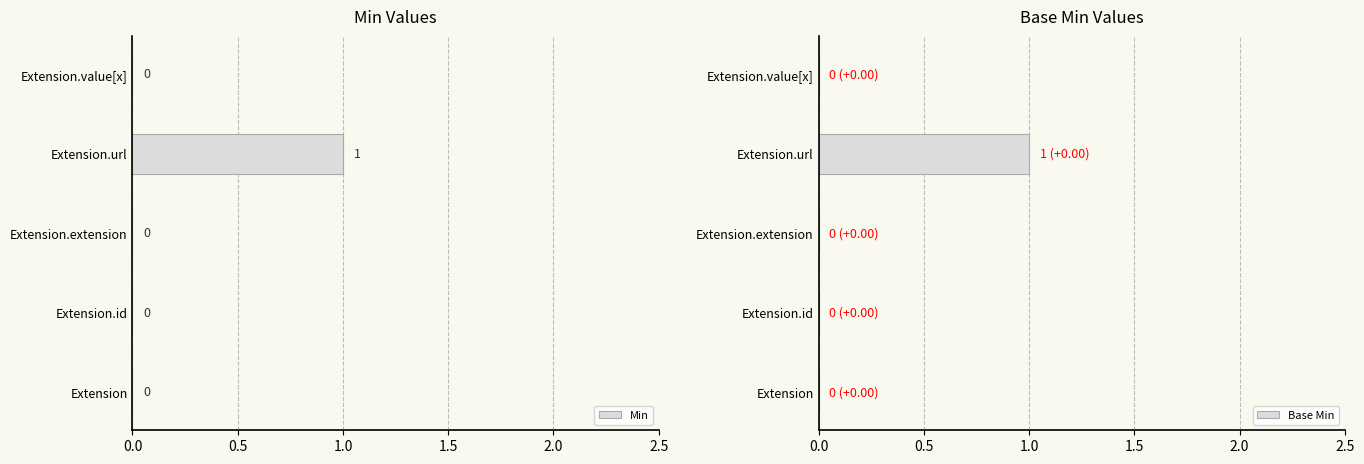

The Min series shows 0 at Extension.value[x]. True or false?

True